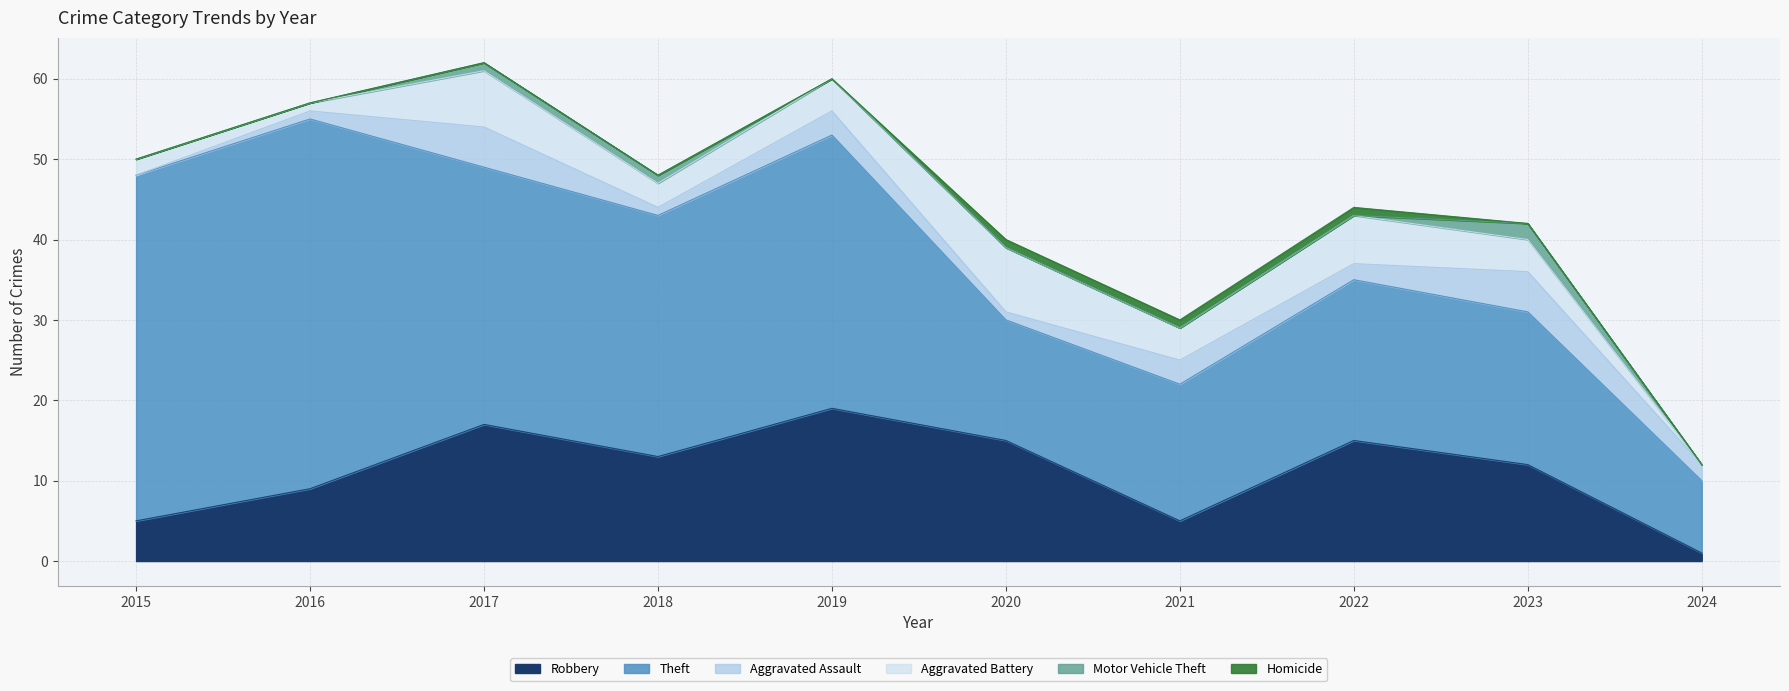

What is the total value across all series at 2018?

48